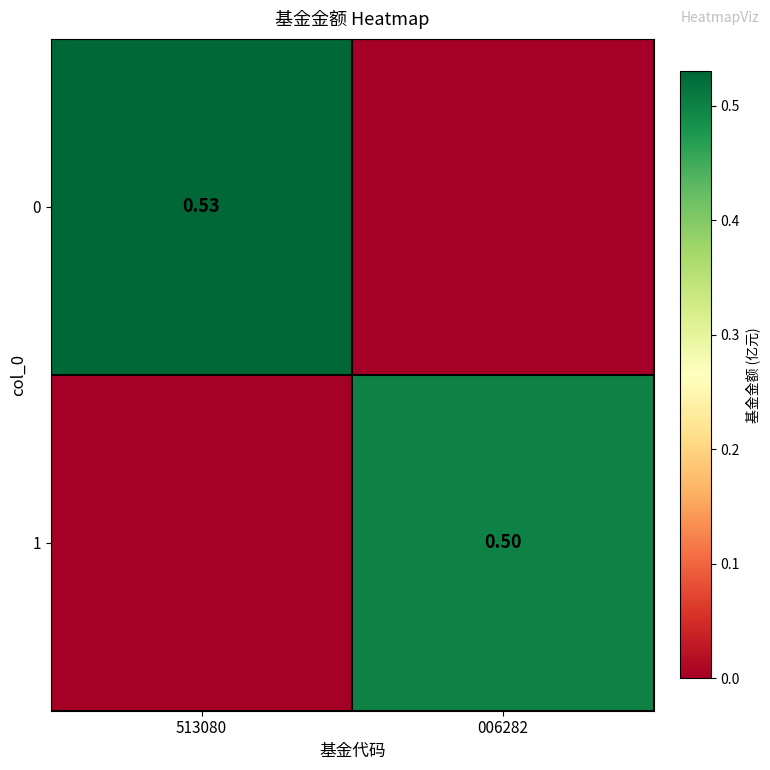

Which category has the lowest value across all series?

006282